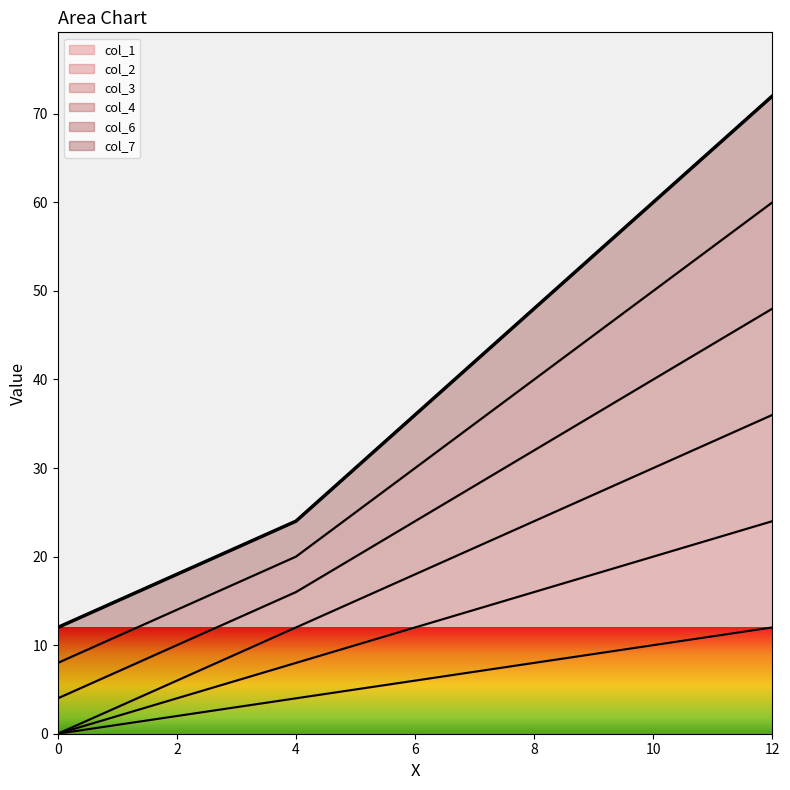

What is the lowest value of the col_6 series?

12